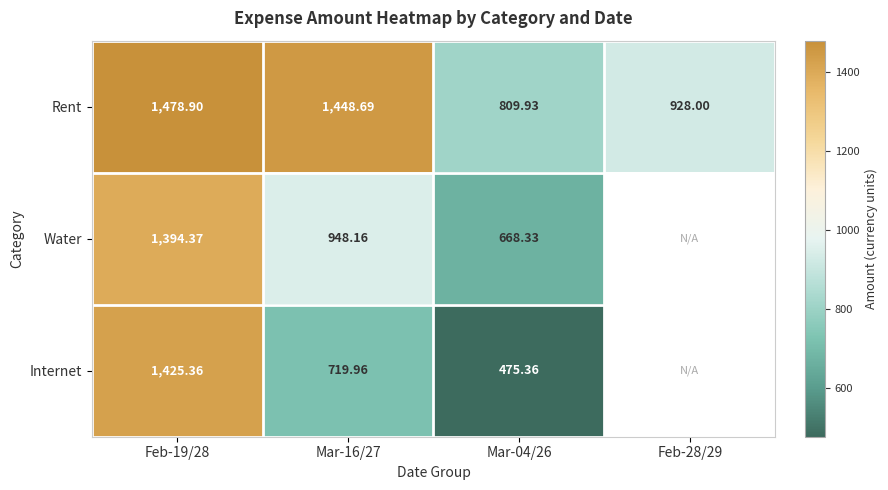

Between Feb-28/29 and Feb-19/28, which is larger?

Feb-19/28